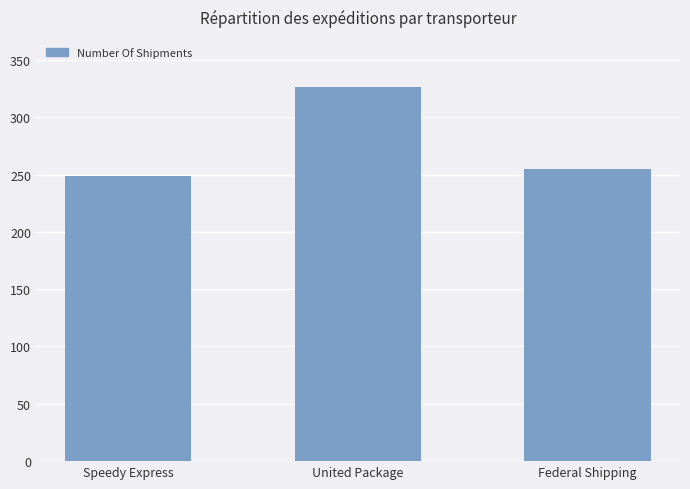

What is the ratio of the value at Speedy Express to the value at United Package?

0.8